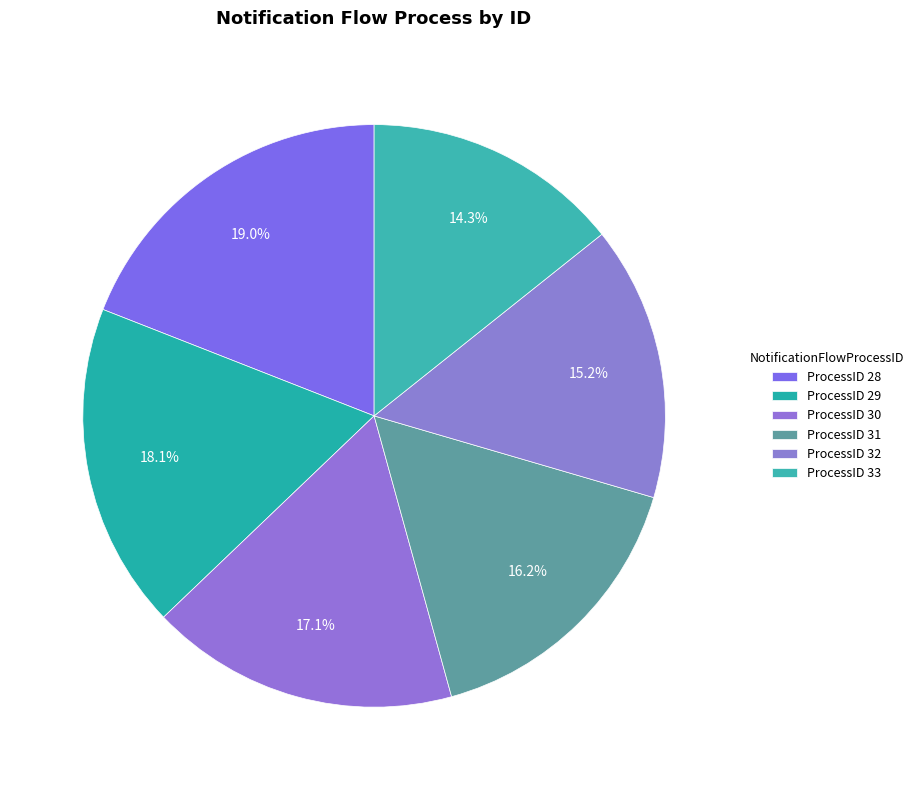

How many segments does this pie chart have?

6